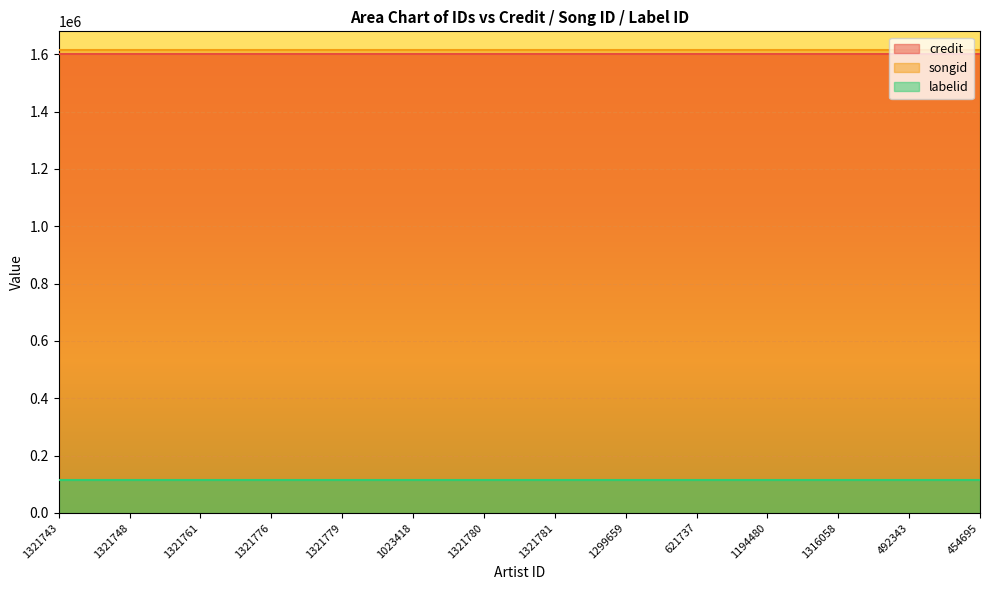

How many lines are shown in the chart?

3